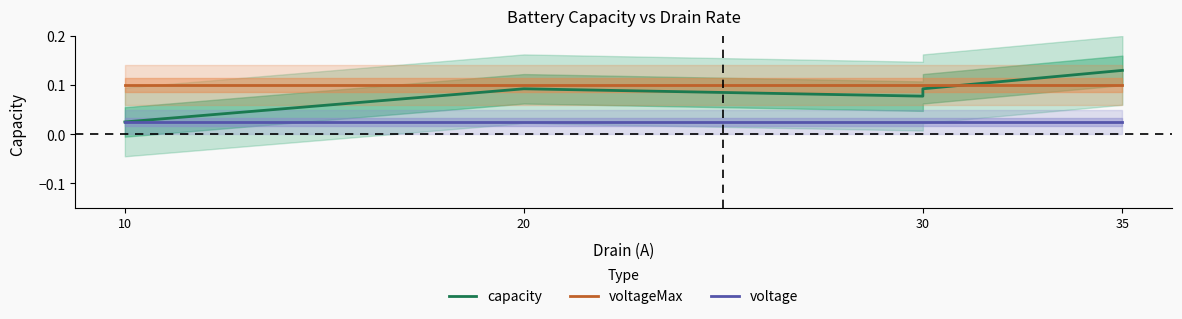

Reading left to right, extract all data points from this chart.

capacity: 0.0	0.1	0.1	0.1	0.1
voltageMax: 0.1	0.1	0.1	0.1	0.1
voltage: 0.0	0.0	0.0	0.0	0.0